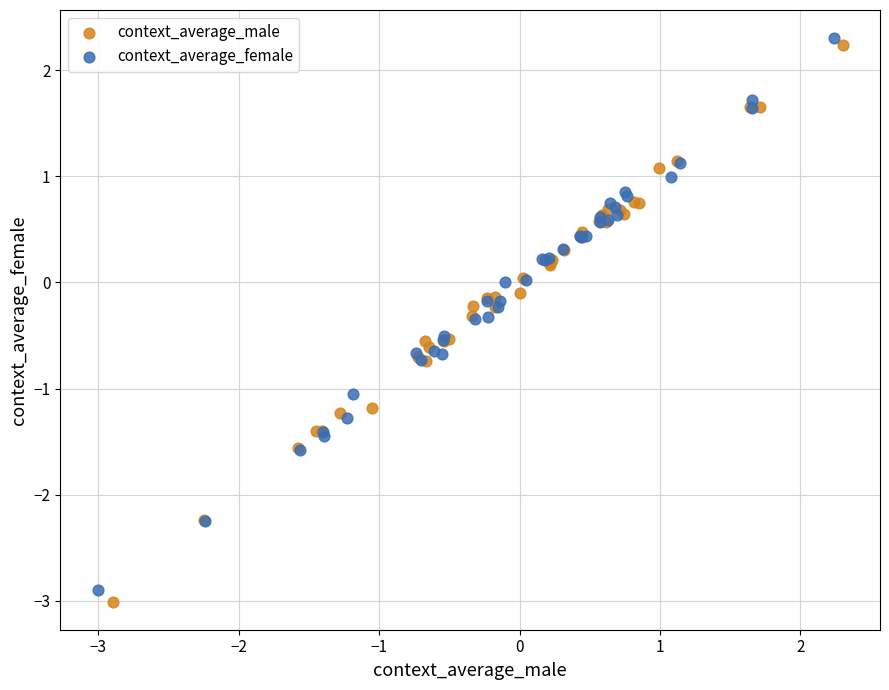

What are all the series names shown in the legend?

context_average_male, context_average_female